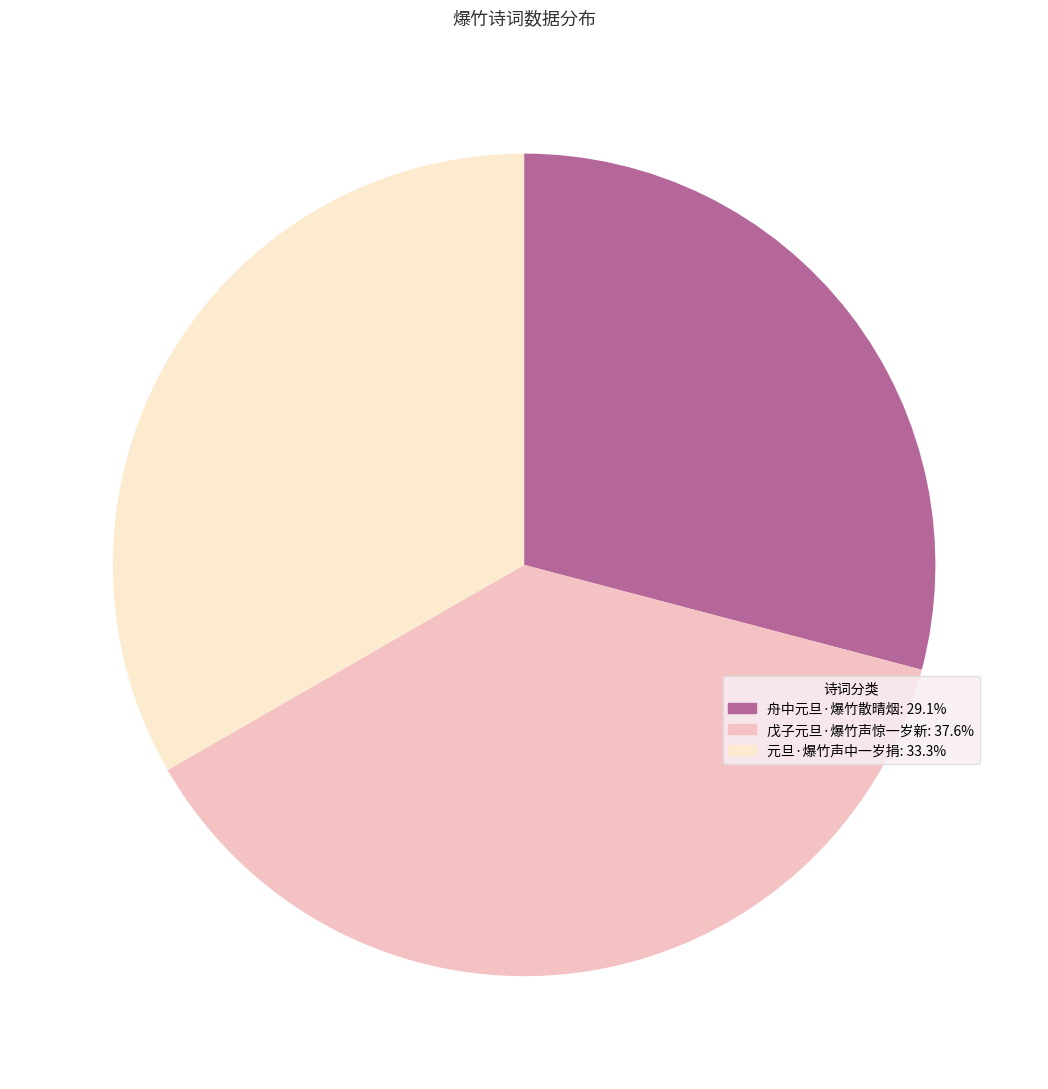

Combined, do 戊子元旦·爆竹声惊一岁新 and 舟中元旦·爆竹散晴烟 account for over 50%?

Yes